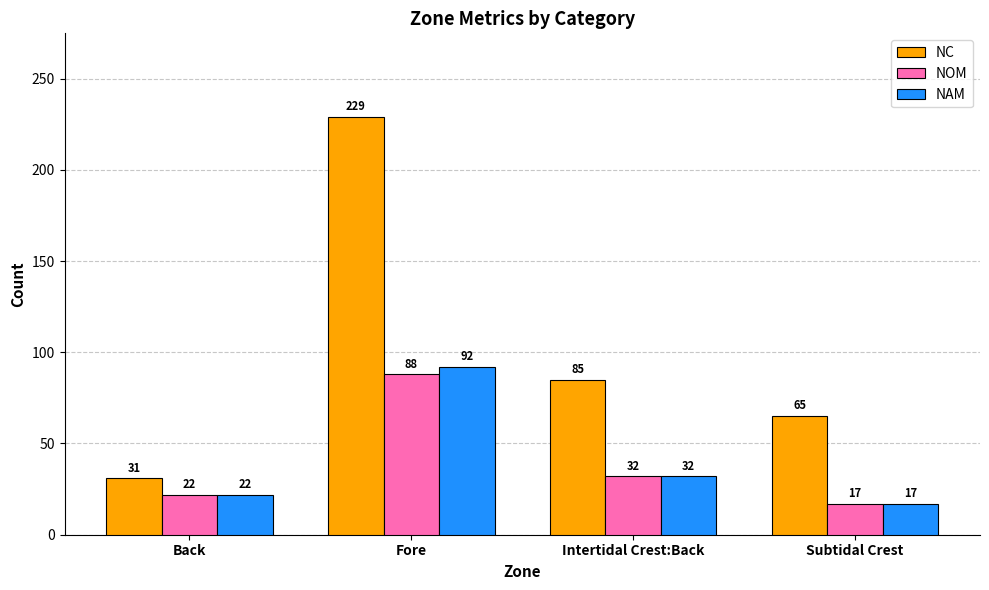

What is the average value of the NAM series?

41